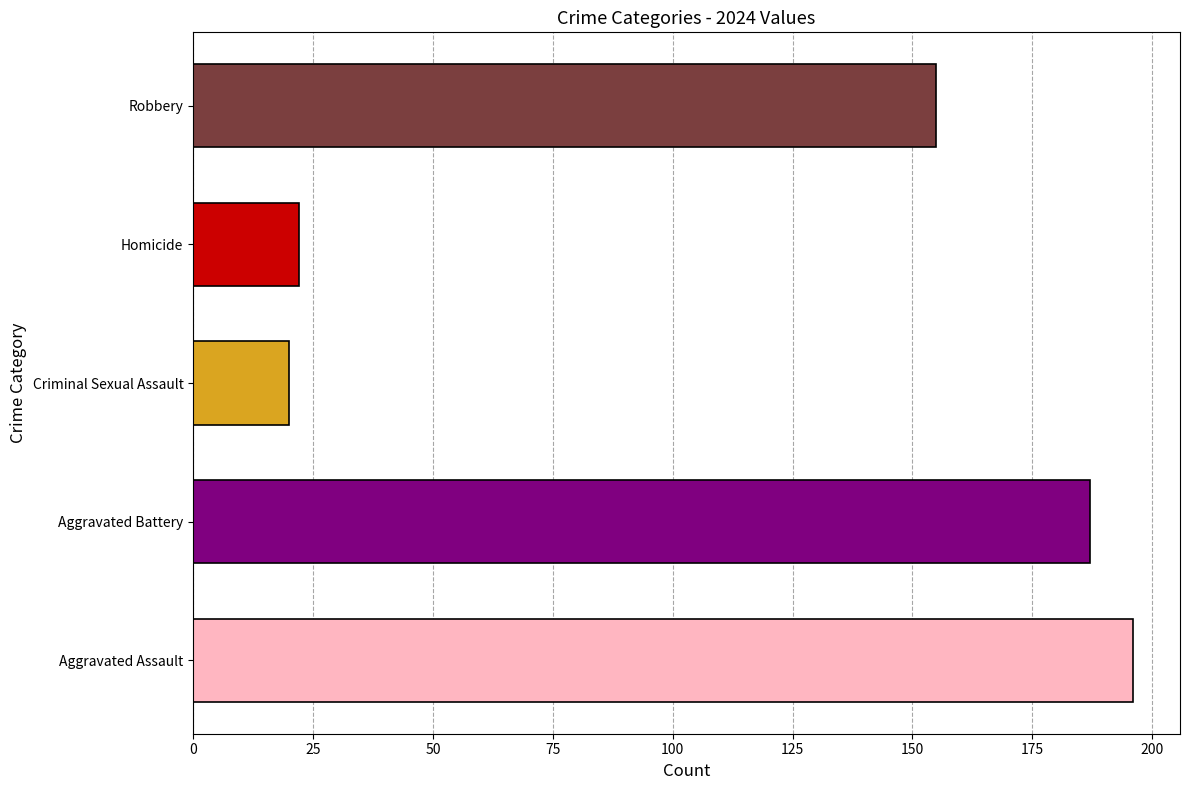

What are all the series names shown in the legend?

Aggravated Assault, Aggravated Battery, Criminal Sexual Assault, Homicide, Robbery